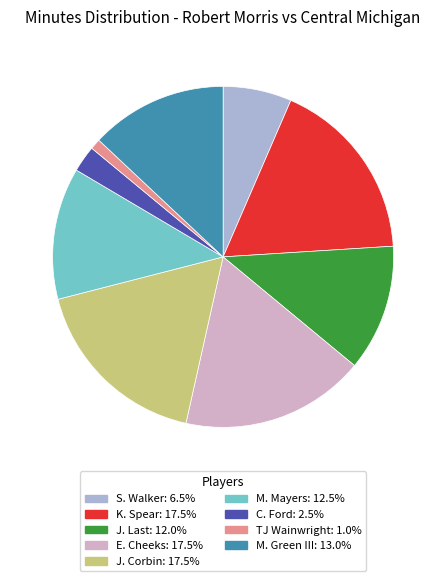

Is M. Mayers the majority of the pie?

No